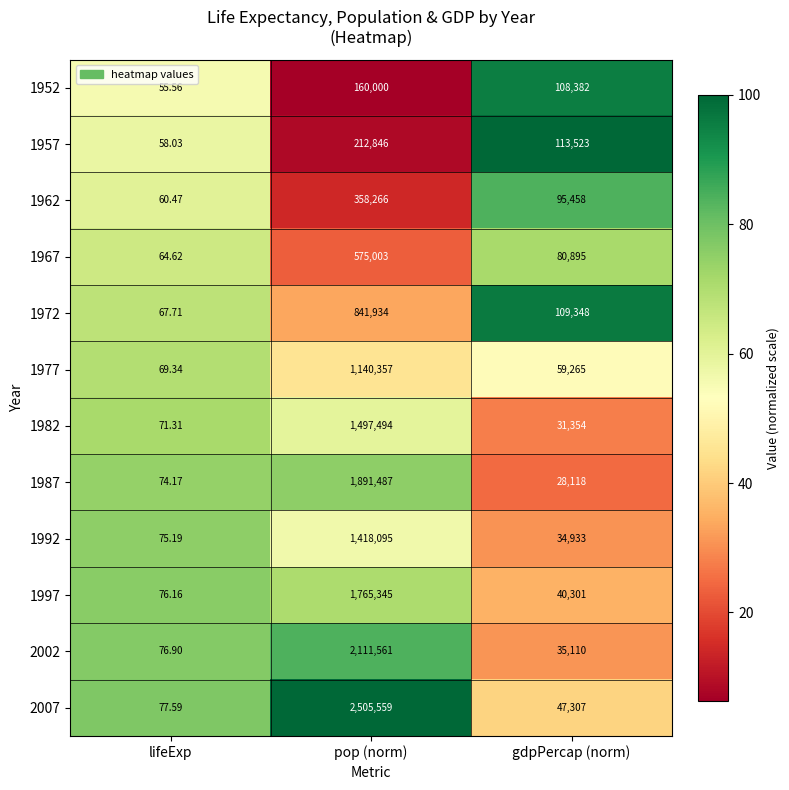

Where is 1952 nearest to the value 80027?

gdpPercap (norm)